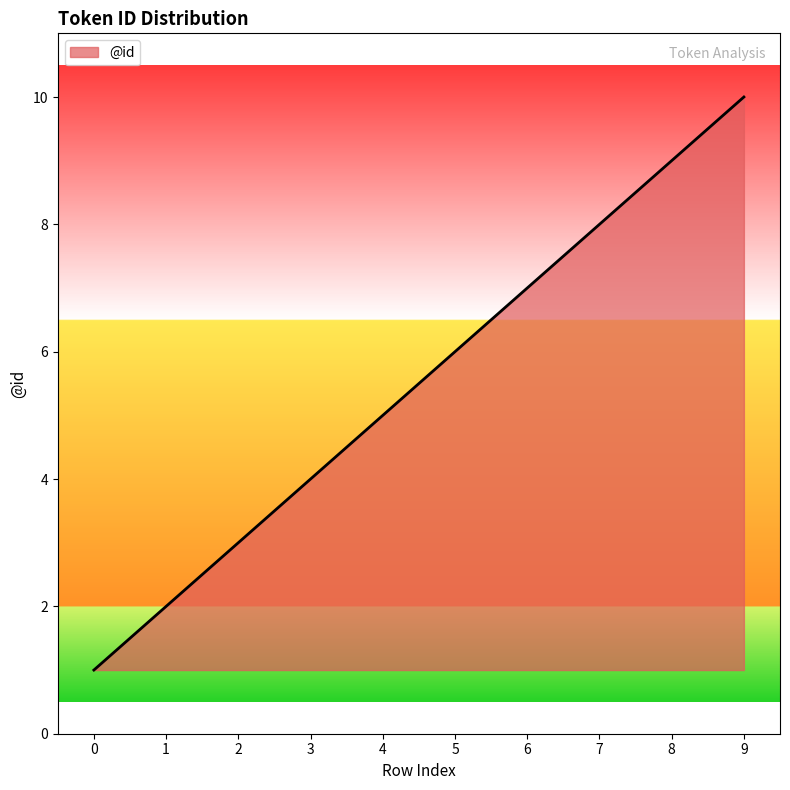

The value at 5 is 6. True or false?

True